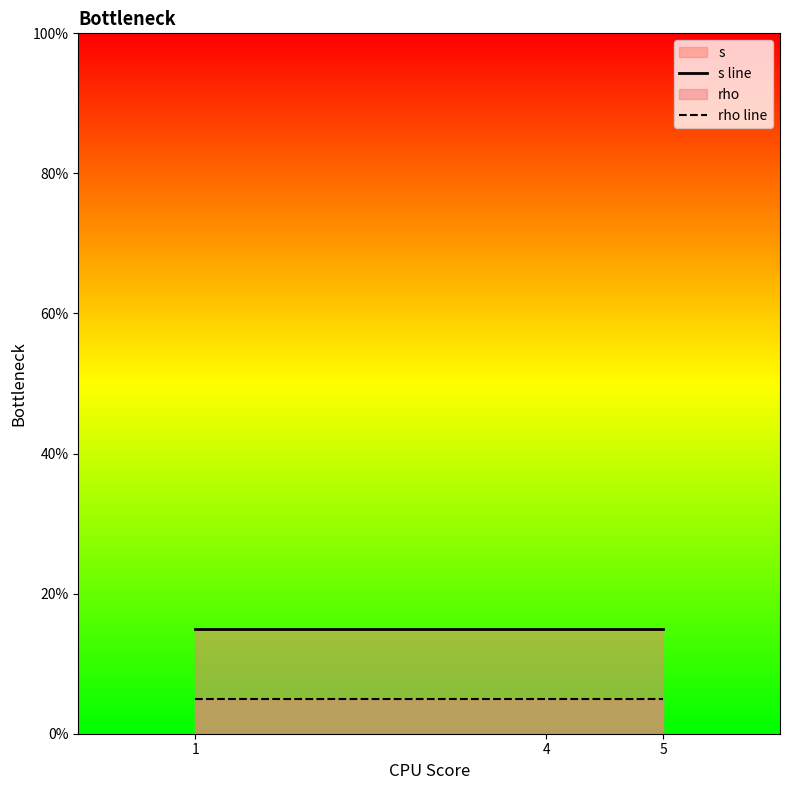

Is it true that rho line equals 2 at 1?

False